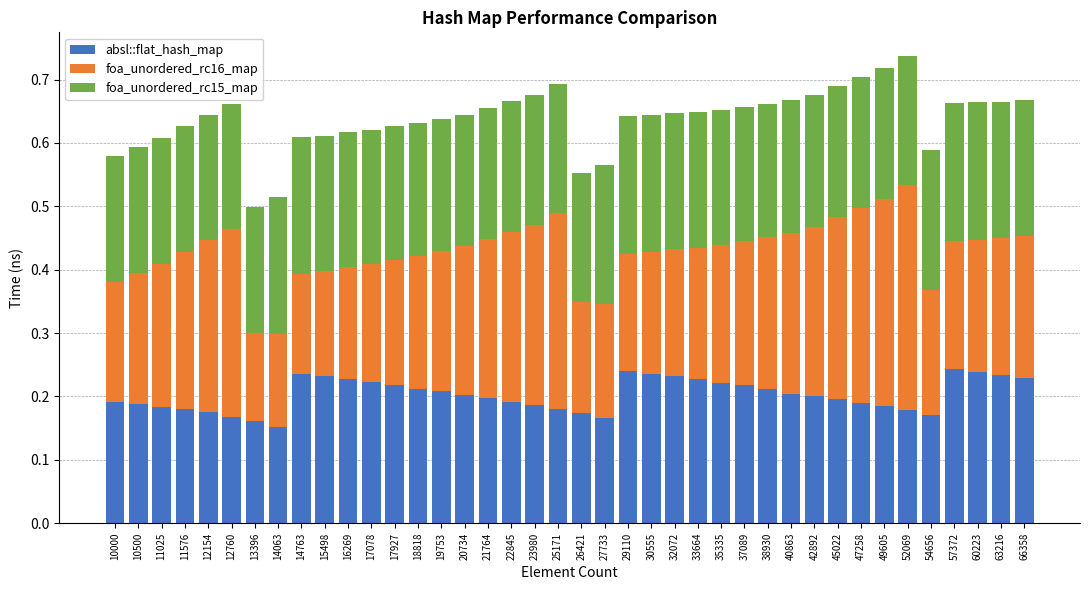

Does the chart contain stacked bars?

Yes